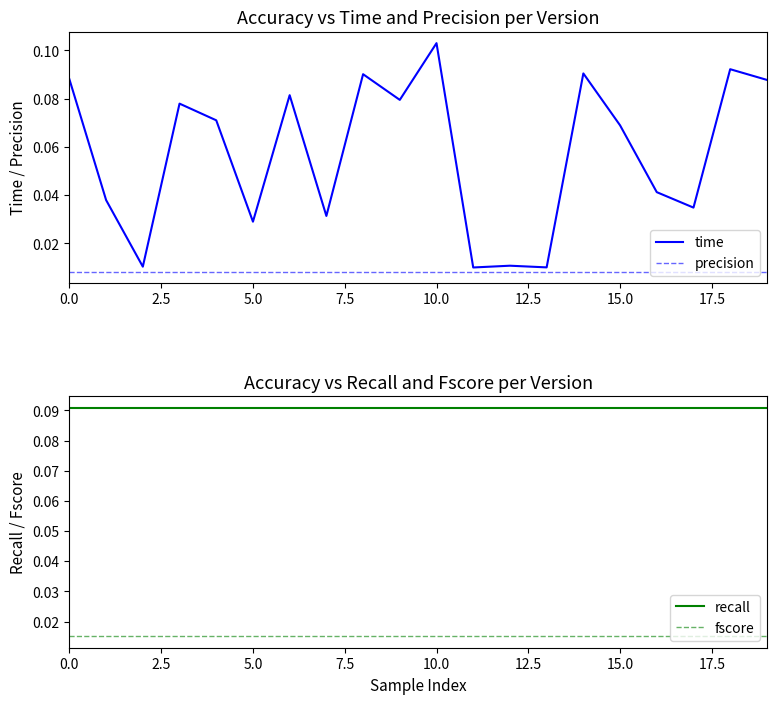

True or false: recall and fscore intersect in this chart.

False